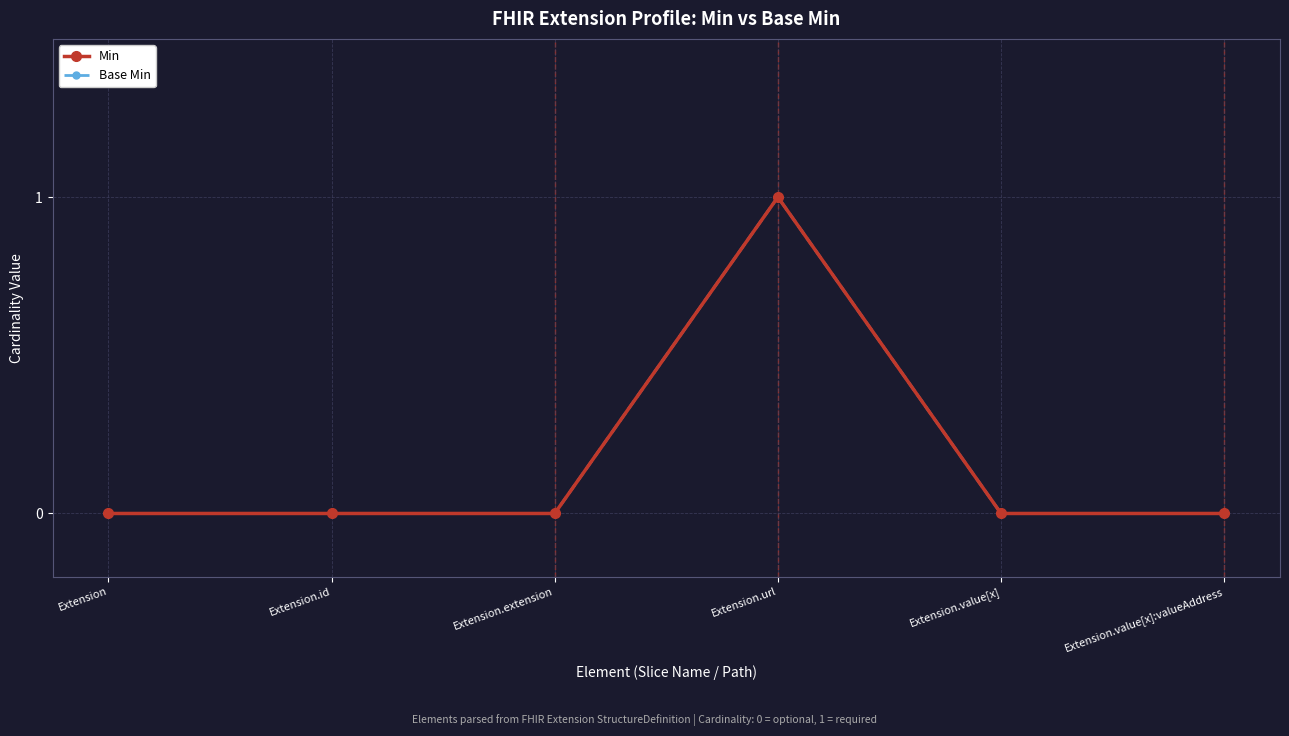

Does the chart have visible grid lines?

Yes